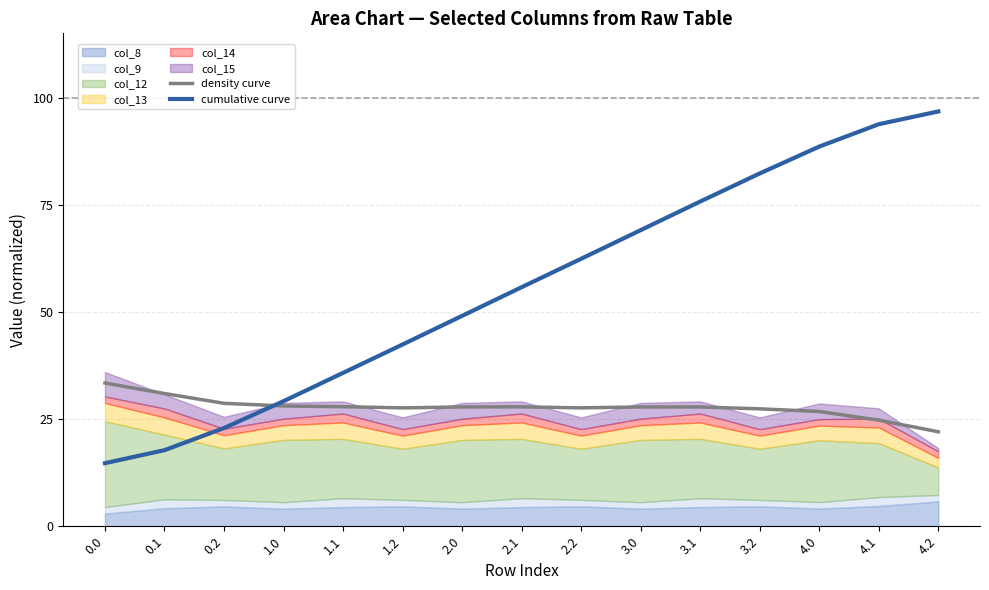

True or false: cumulative curve has more than 2 interior local peaks.

False